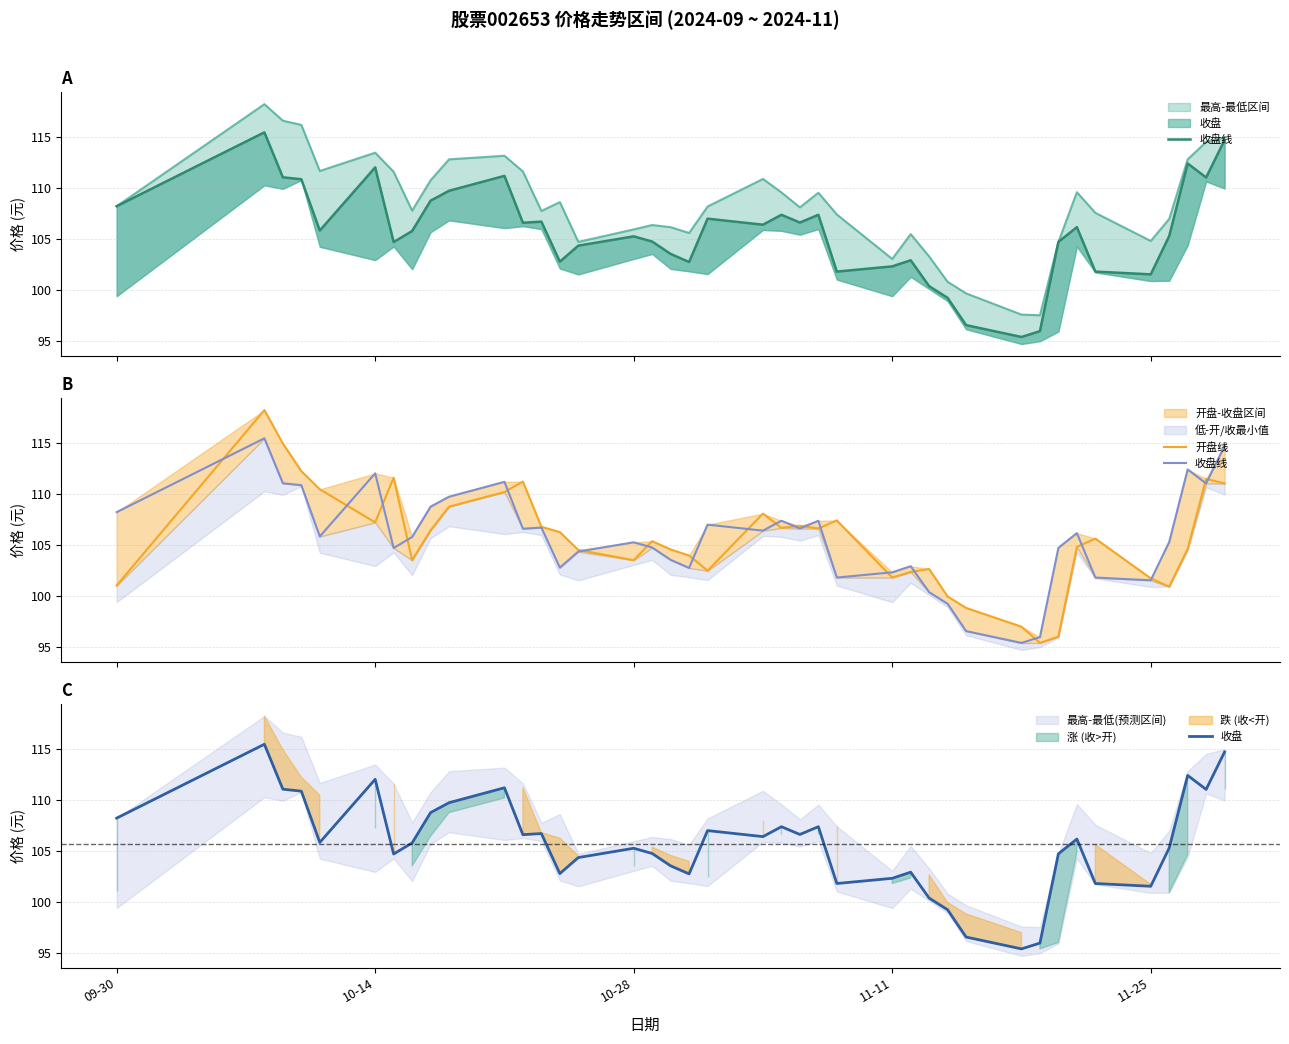

What is the total value across all series at 10-14?

349.1